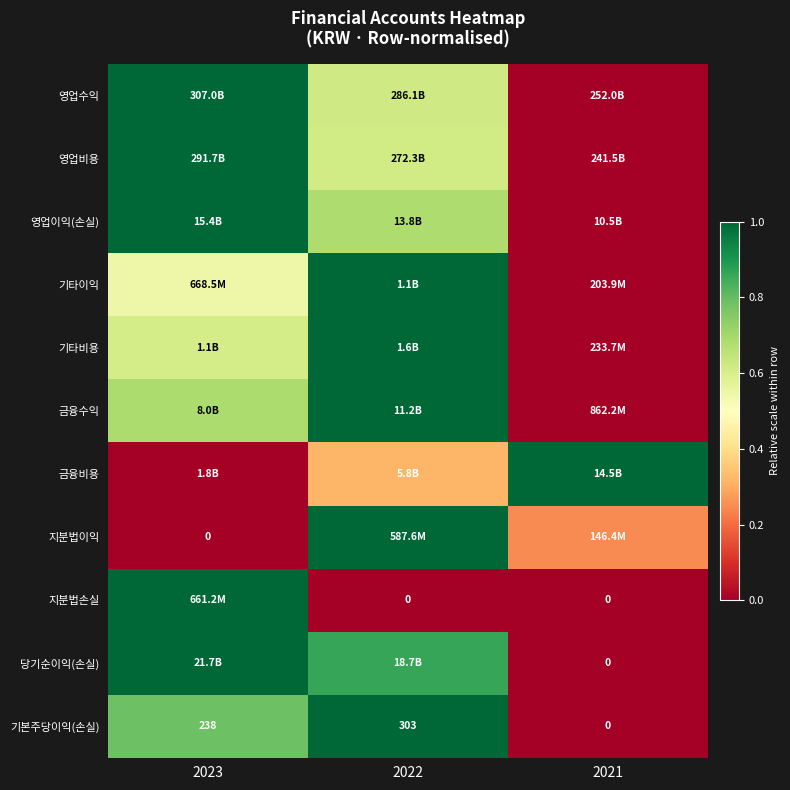

At which label is 지분법이익 closest to 0?

2023